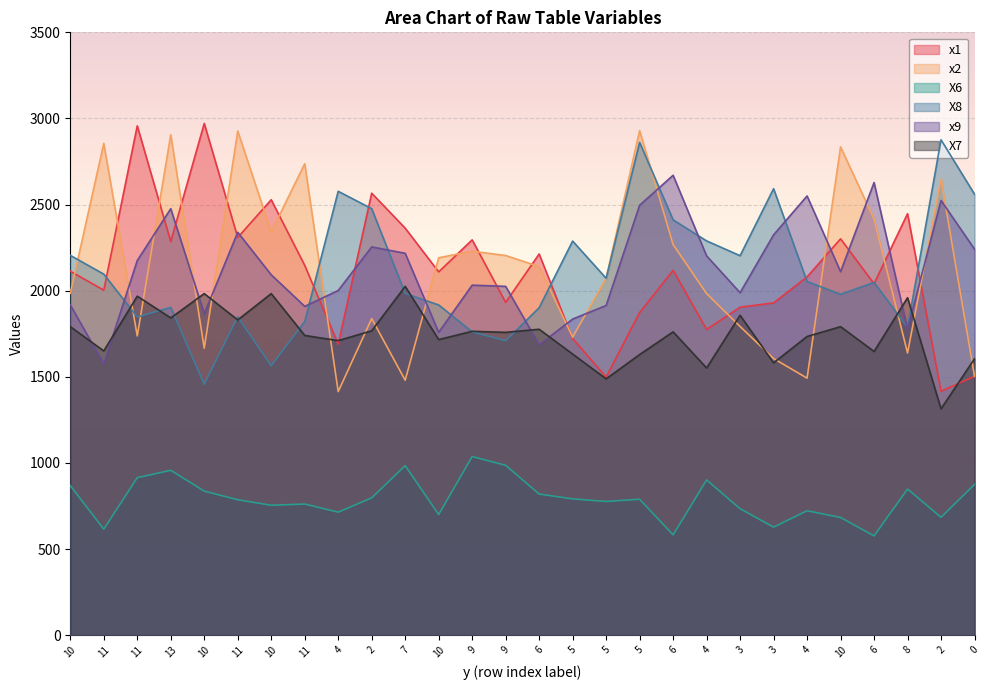

What is the difference between the highest and lowest values at 3?

1469.0